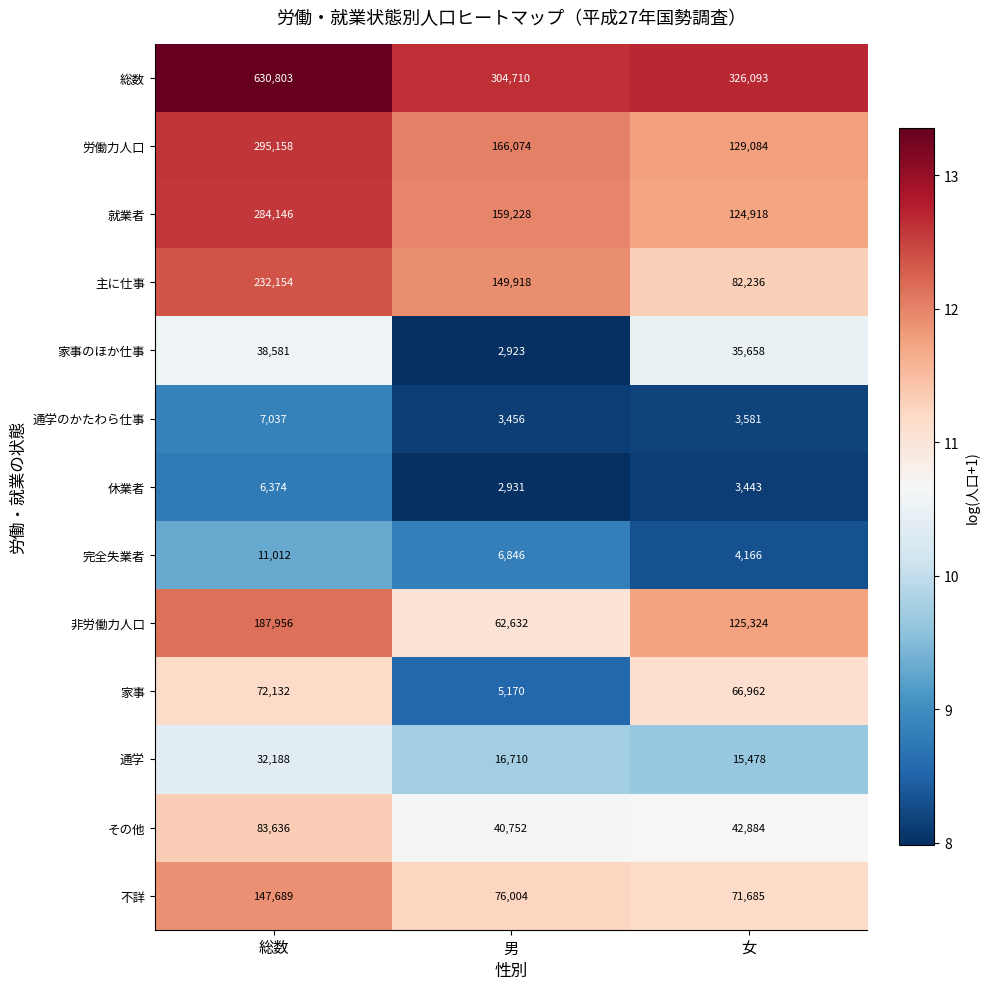

Rank the series by their maximum value, from highest to lowest.

総数, 労働力人口, 就業者, 主に仕事, 非労働力人口, 不詳, その他, 家事, 家事のほか仕事, 通学, 完全失業者, 通学のかたわら仕事, 休業者